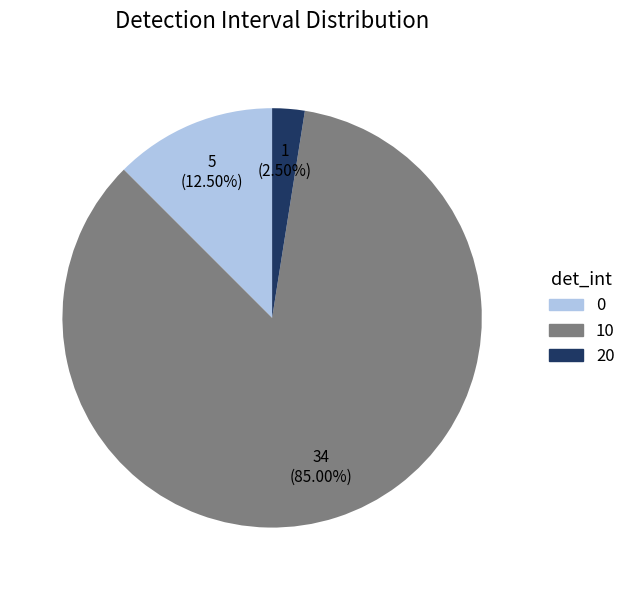

Is there a majority slice in this chart?

Yes